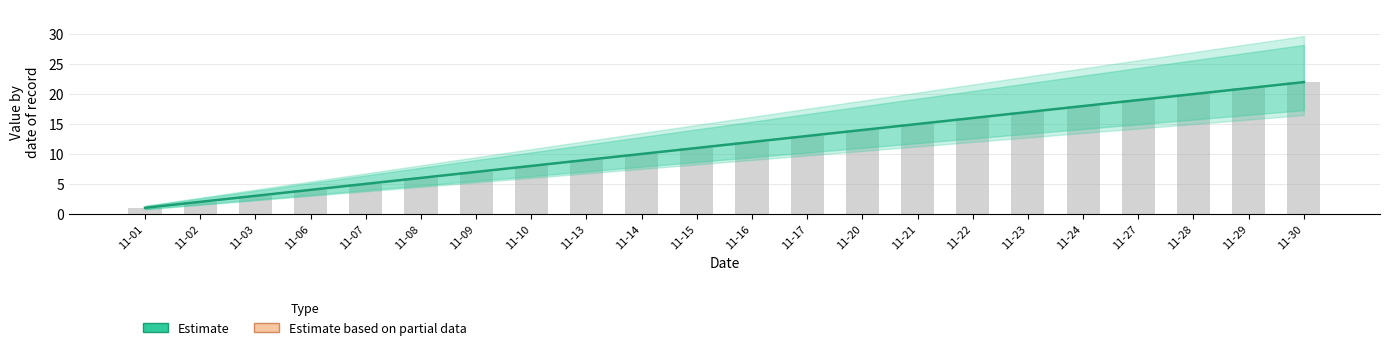

The Estimate based on partial data series shows 13 at 11-28. True or false?

False